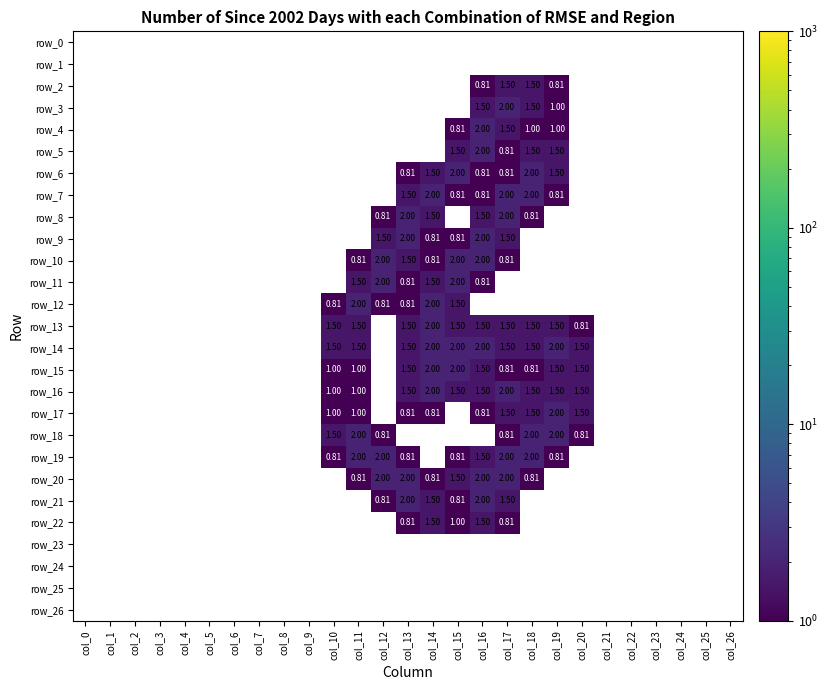

How many categories are shown in the chart?

27